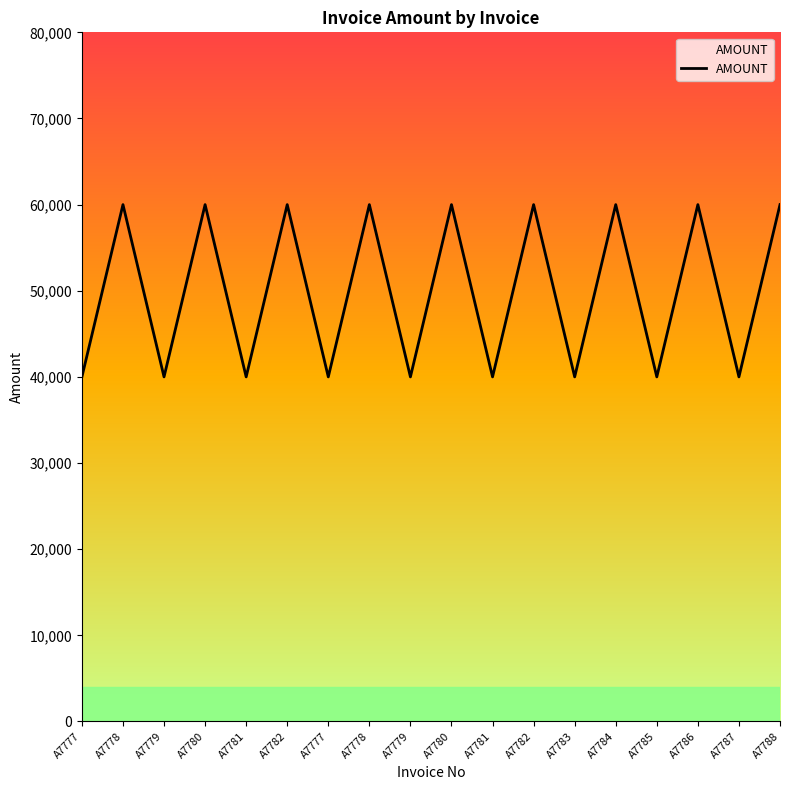

How many lines are shown in the chart?

1